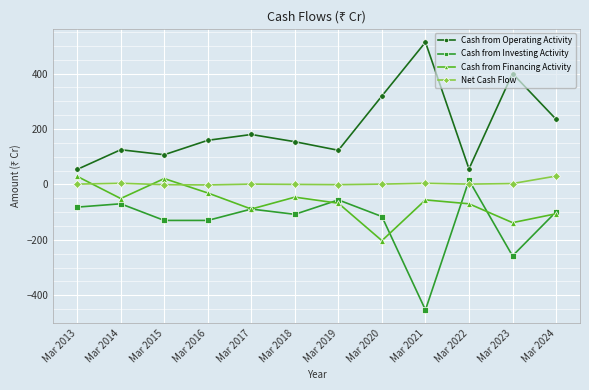

At which category does the chart reach its minimum across all series?

Mar 2021